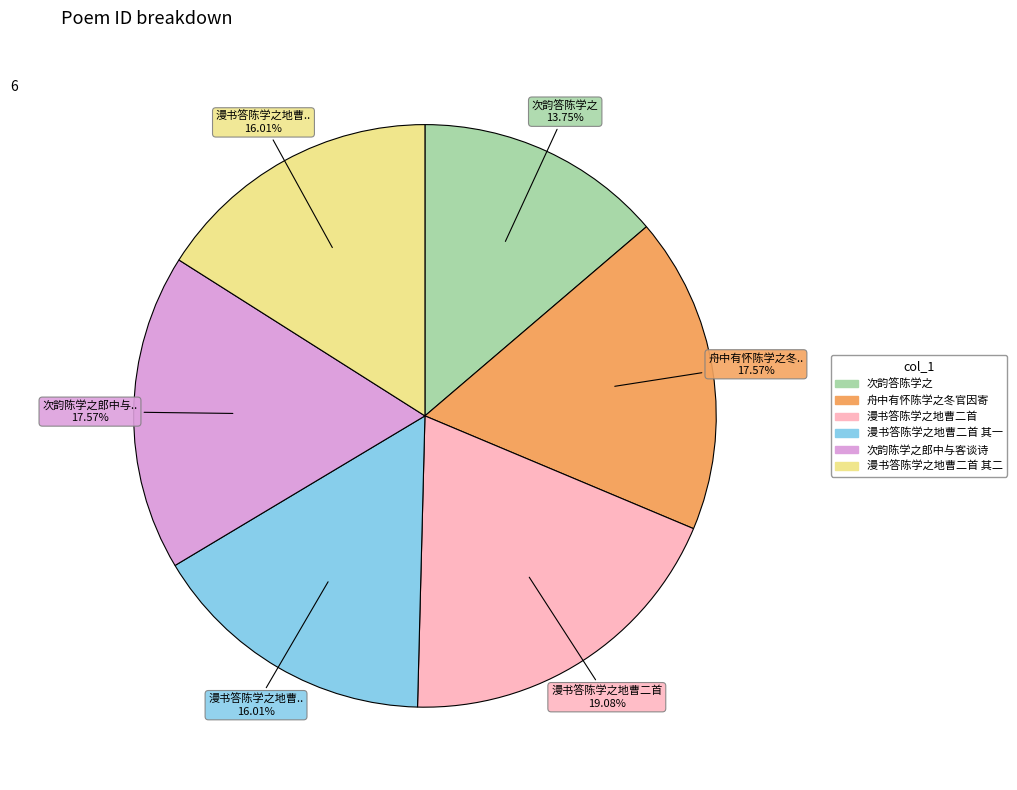

Is there any slice that represents more than half of the pie?

No